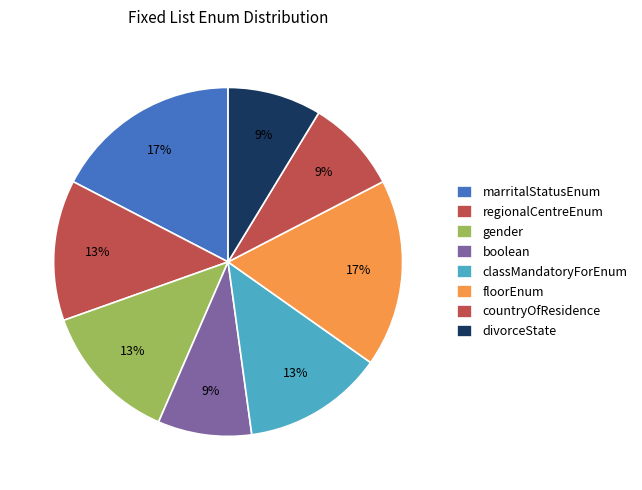

What is the total percentage of classMandatoryForEnum and countryOfResidence?

21.7%